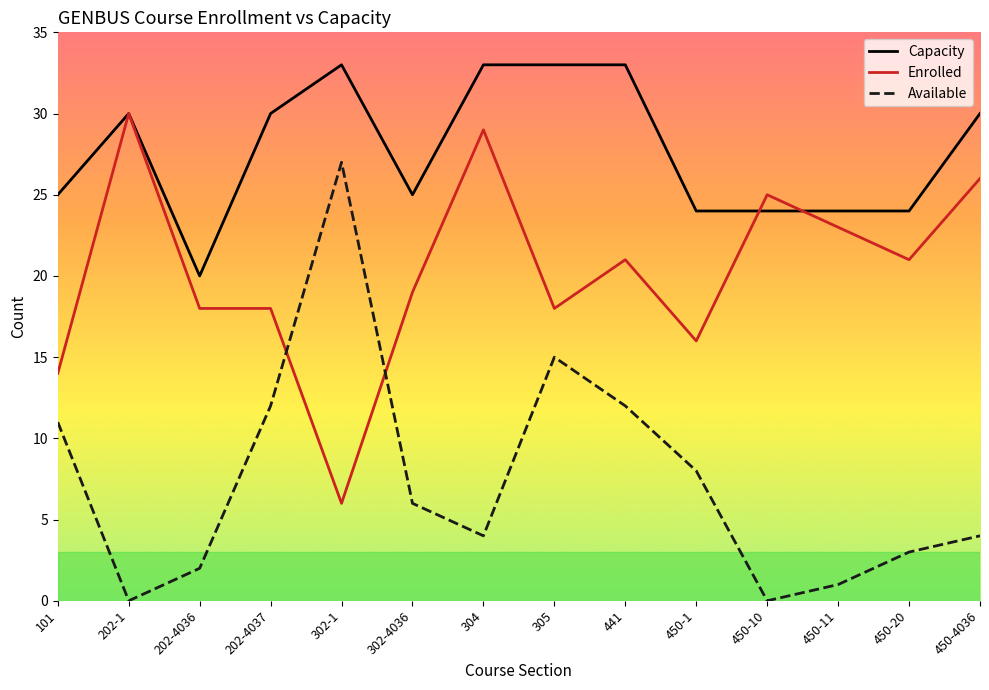

Is the value of Enrolled at 441 greater than the value of Available at 450-10?

Yes